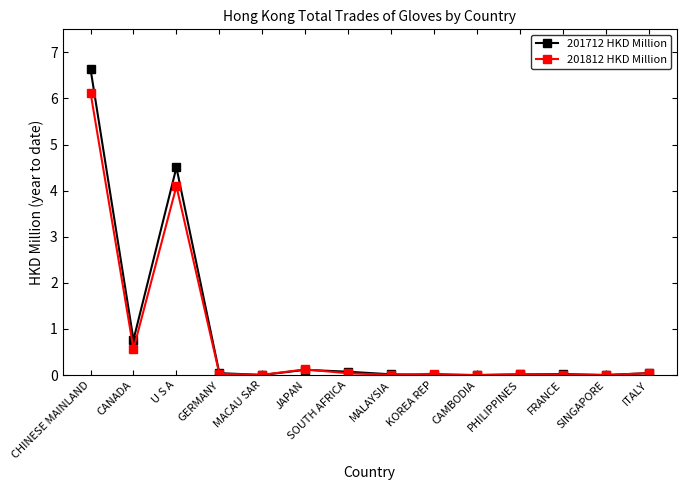

Which series has the largest range (max minus min)?

201712 HKD Million